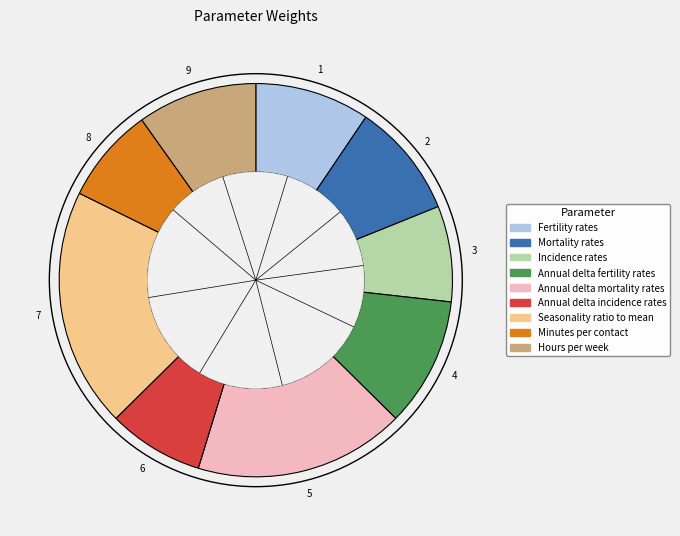

The Mortality rates slice represents 1% of the pie. True or false?

False